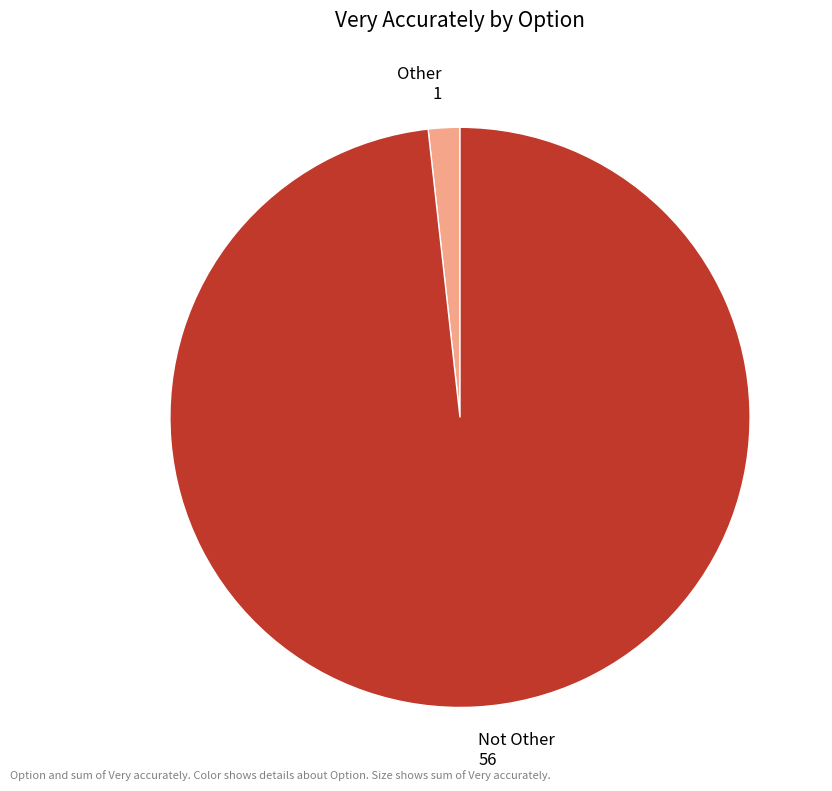

Is it true that Not Other is 98% of the pie?

True